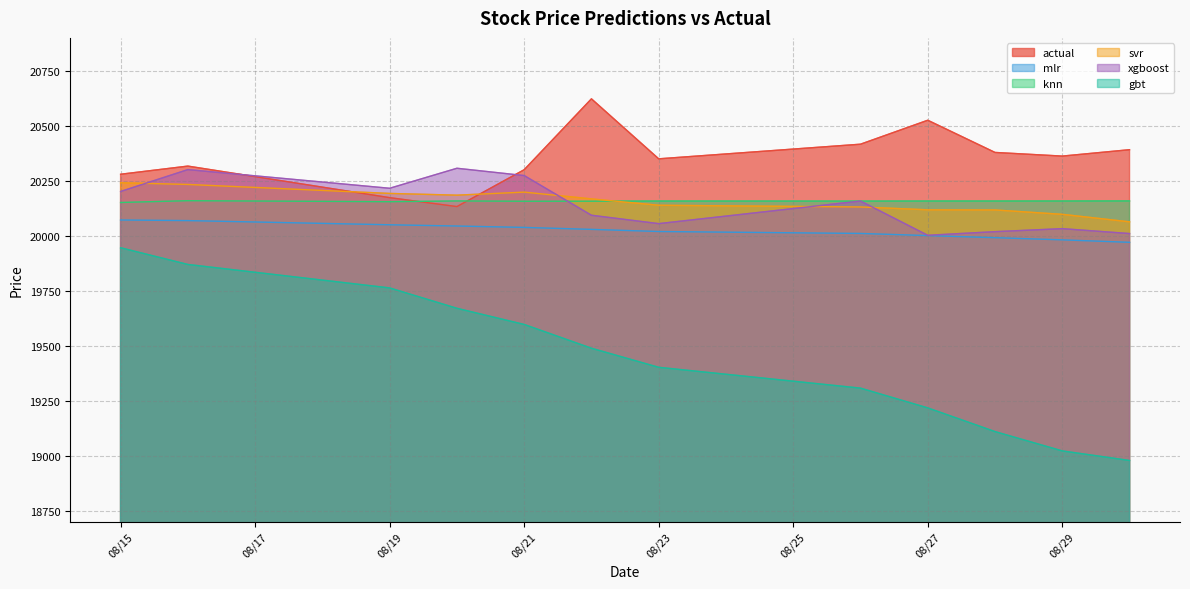

In xgboost, how many points are higher than both neighbors (excluding endpoints)?

4